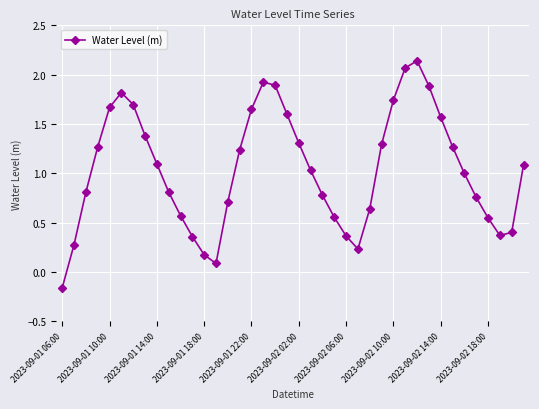

How many interior local peaks (higher than both neighbors) does the data have?

3